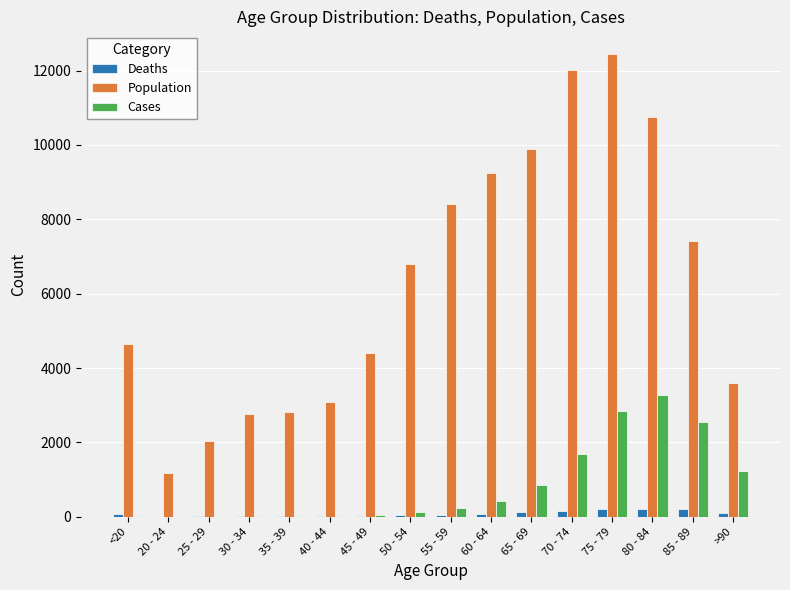

Which label corresponds to the largest value in the chart?

75 - 79